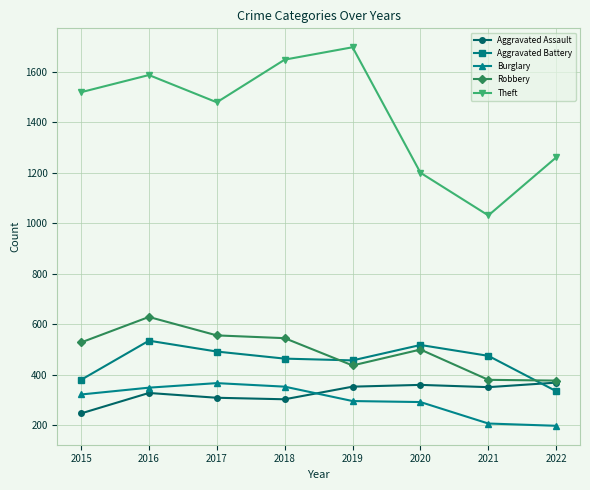

Is it true that Robbery equals 436 at 2019?

True